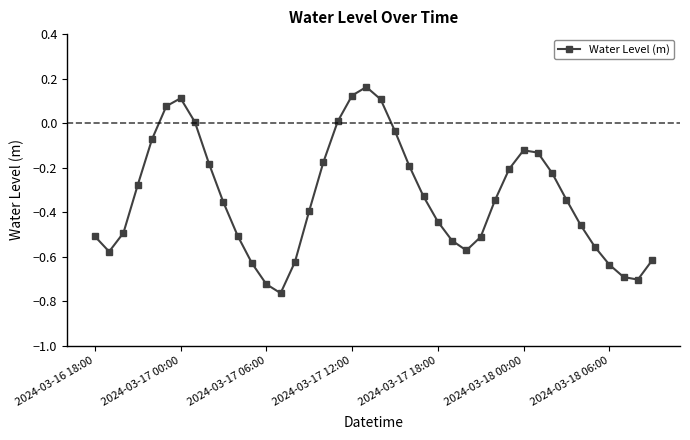

How many interior local peaks (higher than both neighbors) does the data have?

3